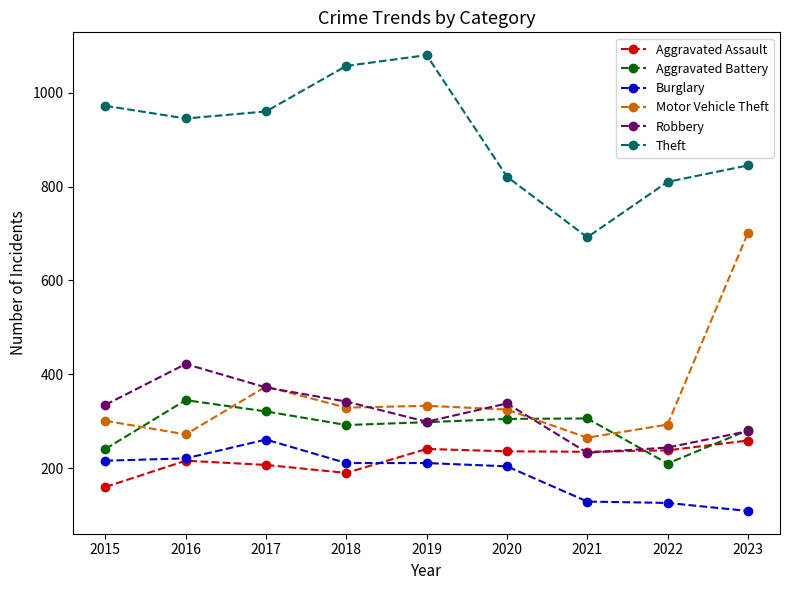

Read the Burglary value at 2019.

211